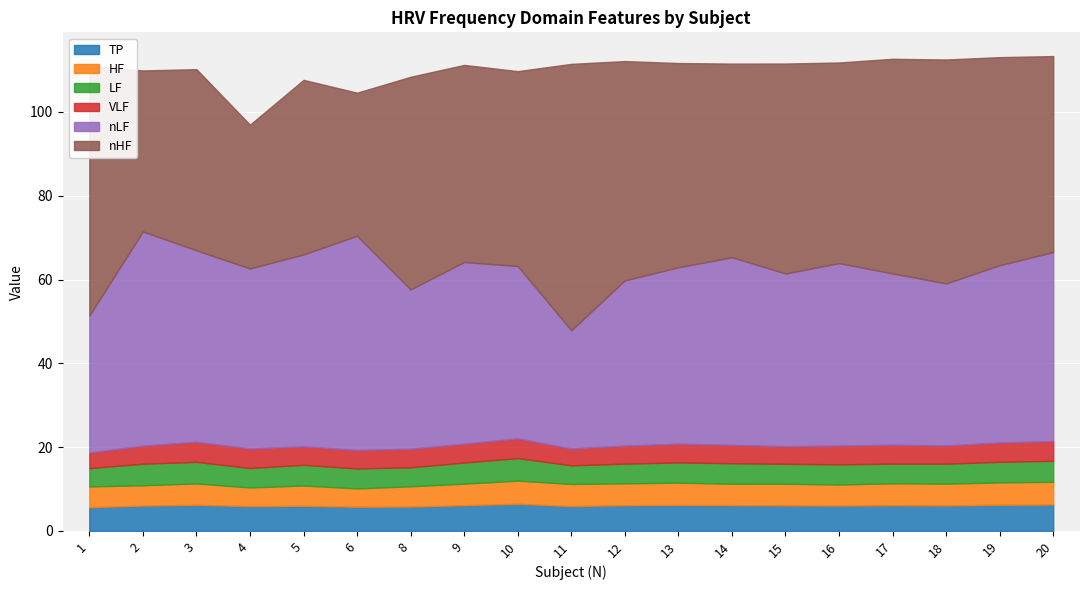

Which series has the largest total across all categories?

nHF